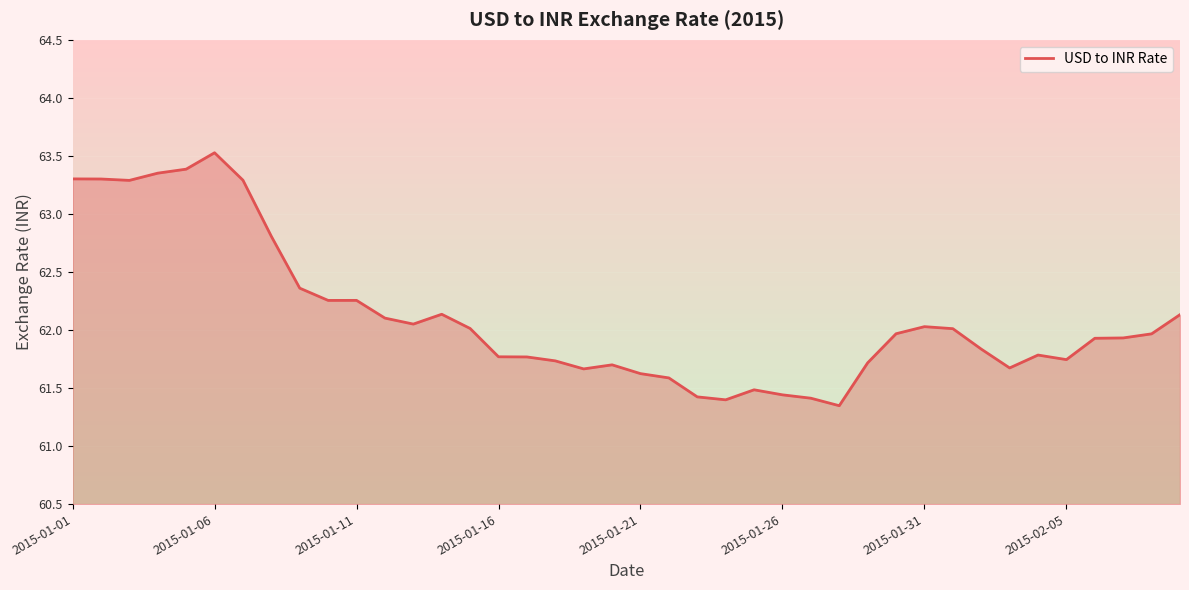

What is the greatest value displayed?

63.5